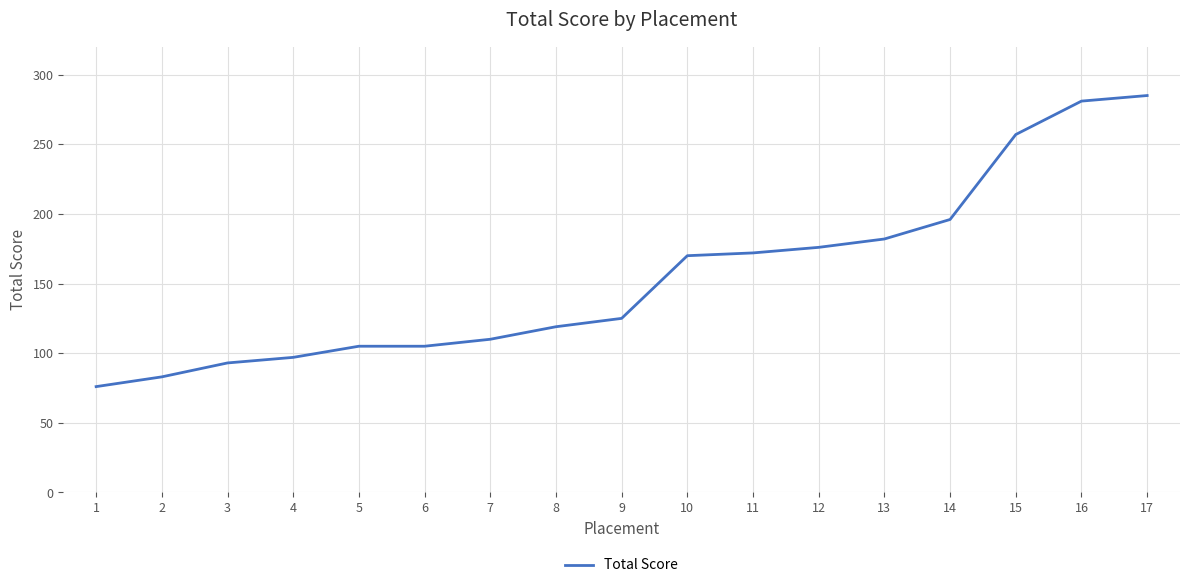

Read the value at 17, to the nearest 50.

300